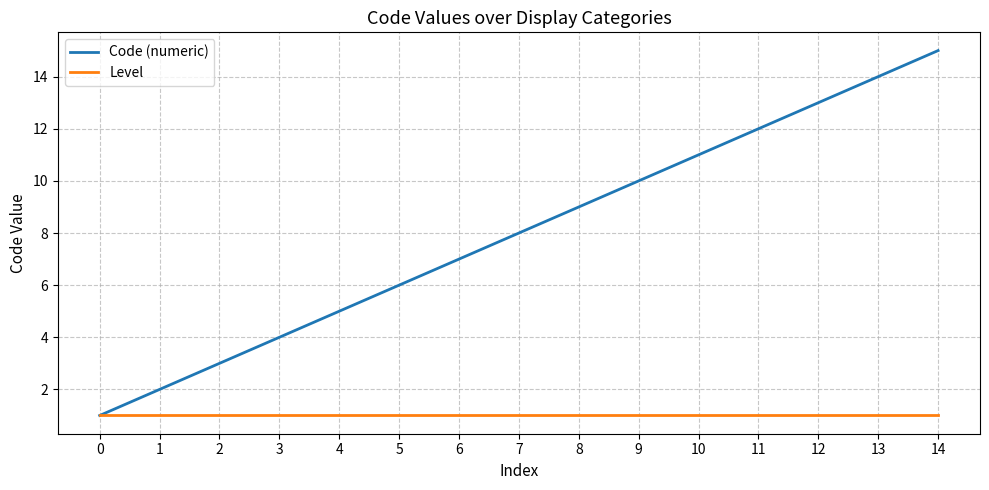

Is this an area chart (filled region under the line)?

No